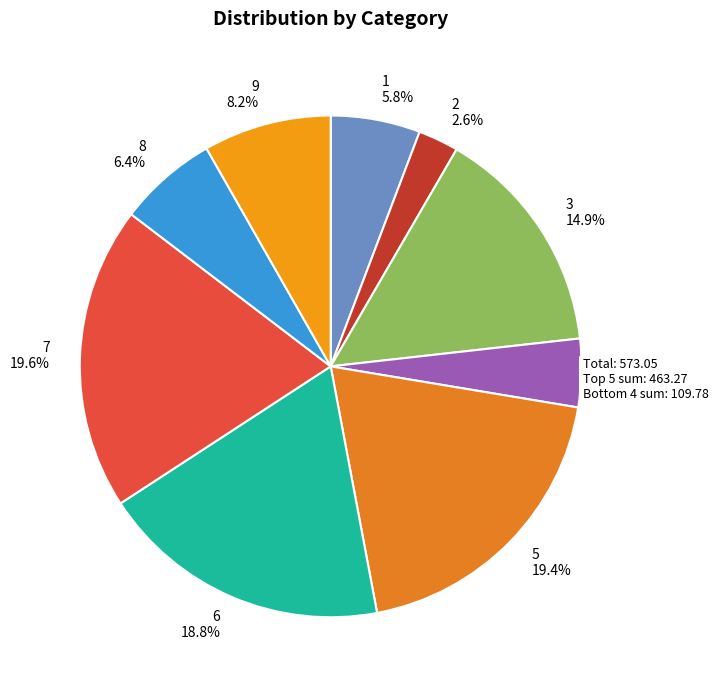

Approximately how many times larger is the value at 8 compared to 9?

0.8